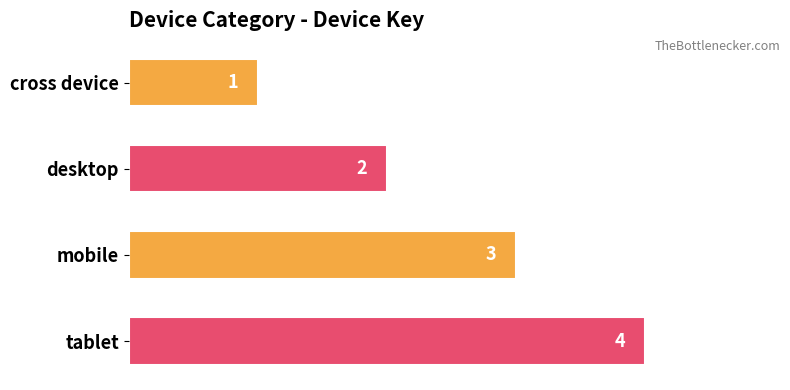

Does the chart contain stacked bars?

No